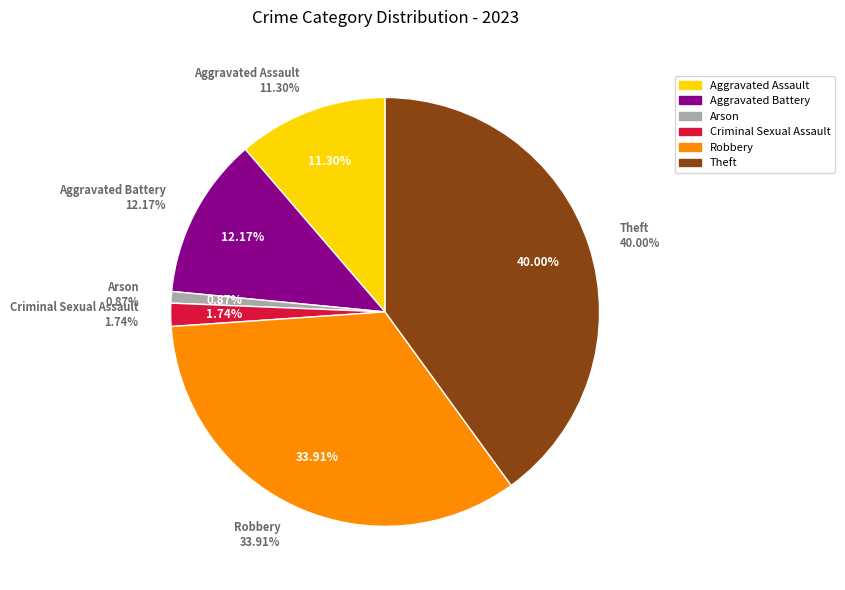

How many slices are in this pie chart?

6